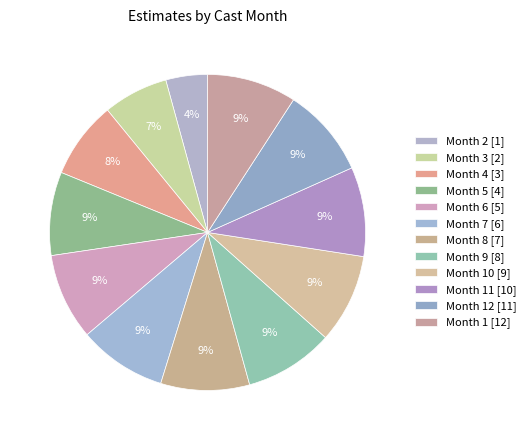

To the nearest percent, what is the average slice percentage?

8%